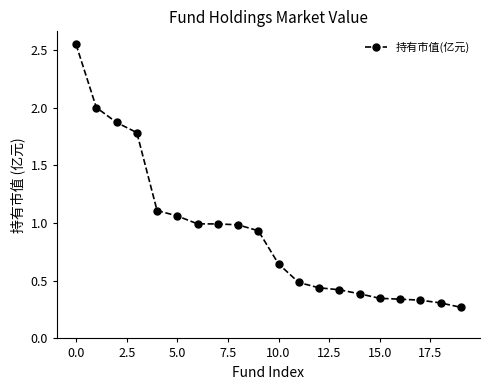

What is the value of the 7th point from the left?

1.0